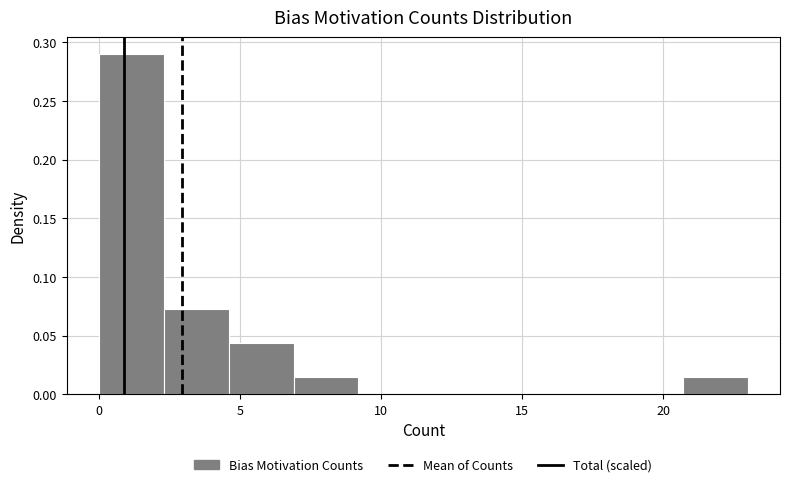

Over which range of the x-axis is the bar tallest?

0.0 to 2.3